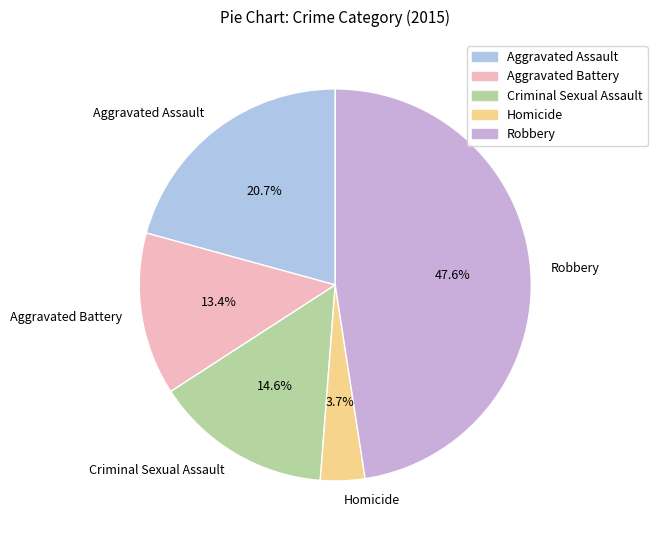

To the nearest percent, what percentage of the pie is Aggravated Assault?

21%